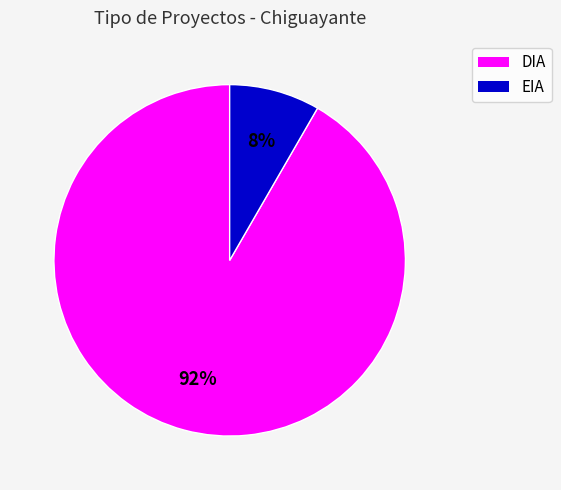

Is it true that EIA is 8% of the pie?

True